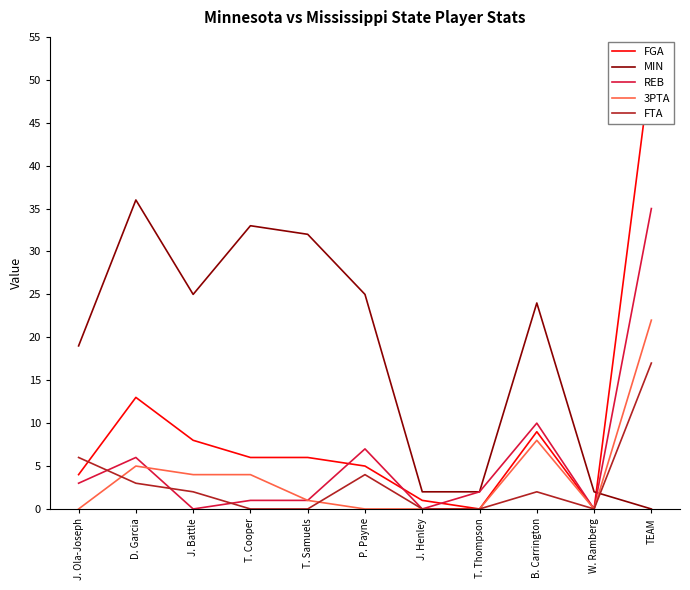

In FTA, how many points are lower than both neighbors (excluding endpoints)?

1